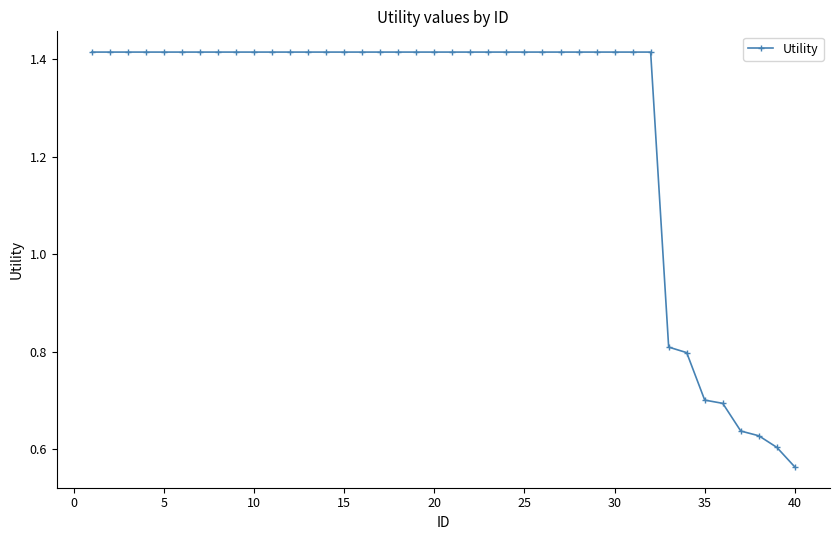

How many lines are shown in the chart?

1